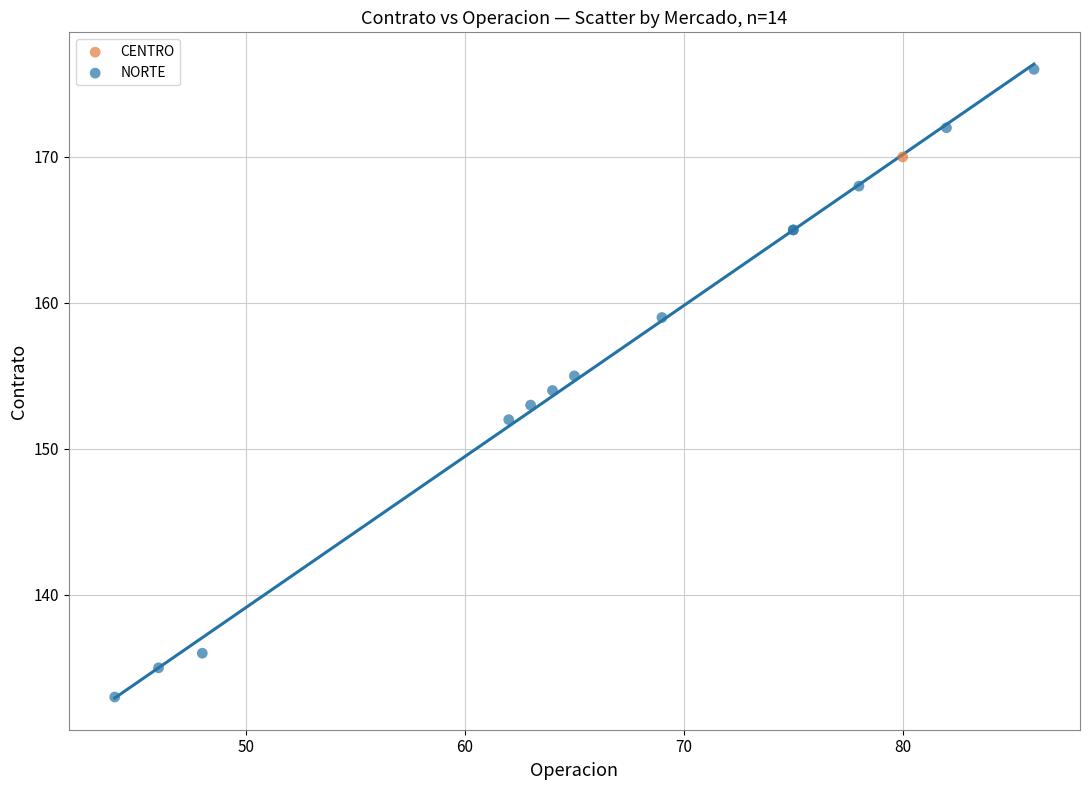

What are all the series names shown in the legend?

CENTRO, NORTE